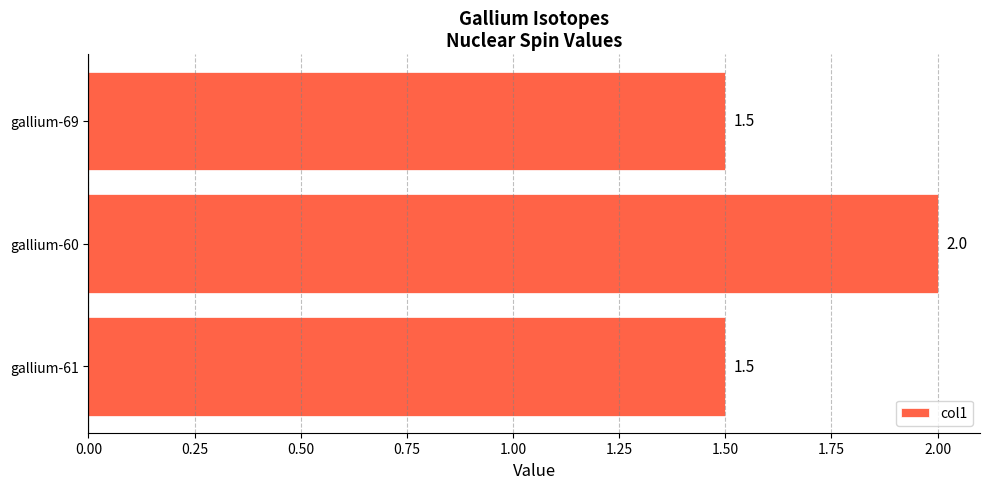

What is the average value?

1.7